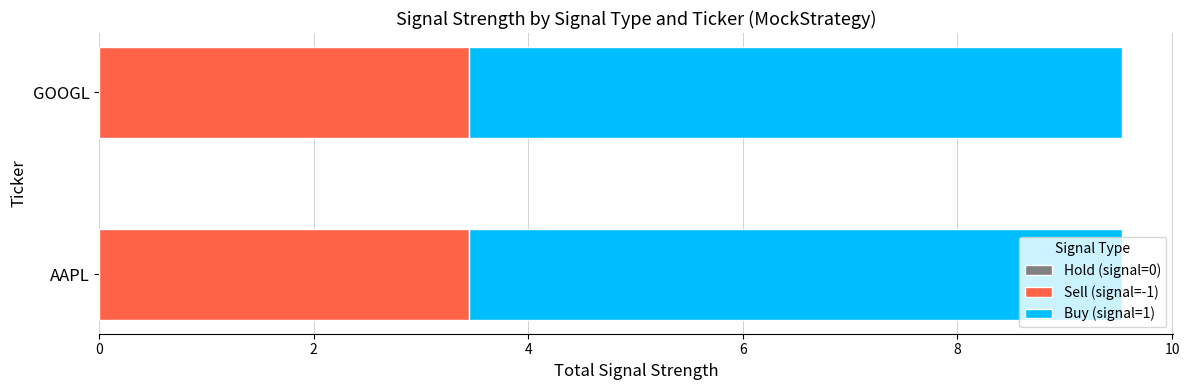

What is the minimum value for Sell (signal=-1)?

3.5